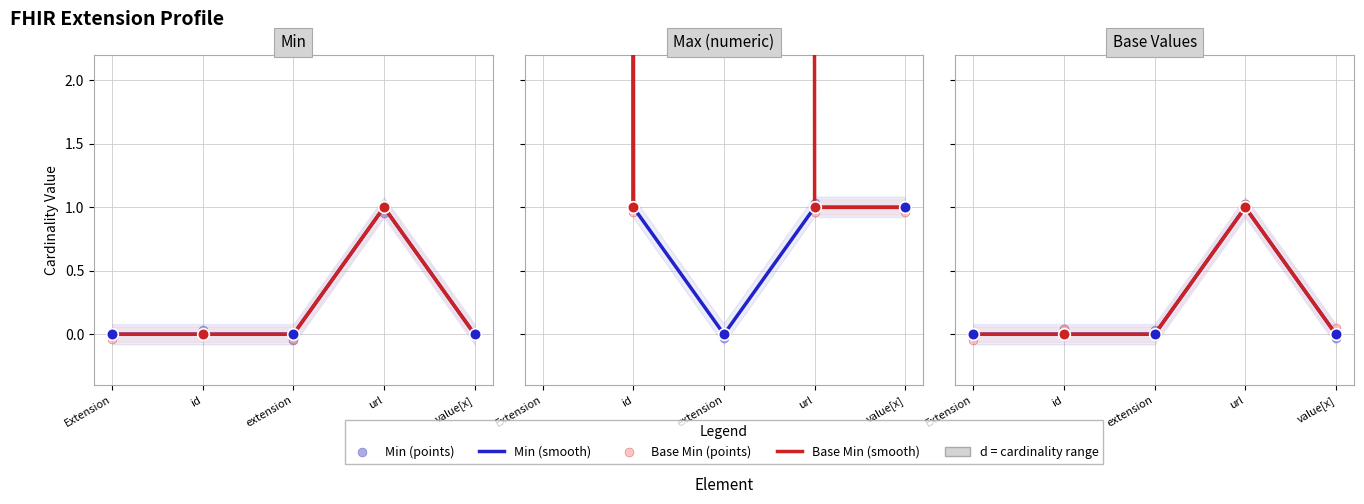

What are all the series names shown in the legend?

Min, Base Min